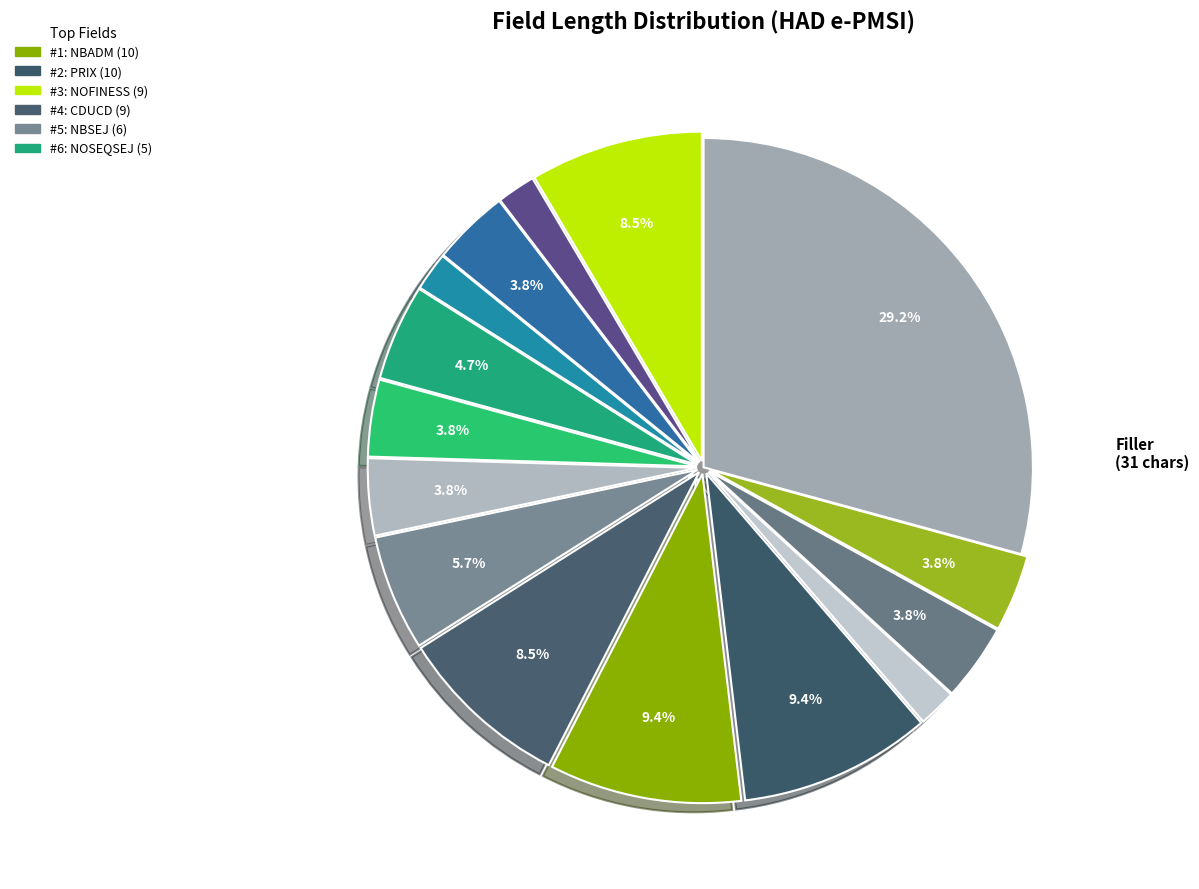

Which slice is the smallest?

TYPEPREST (2)